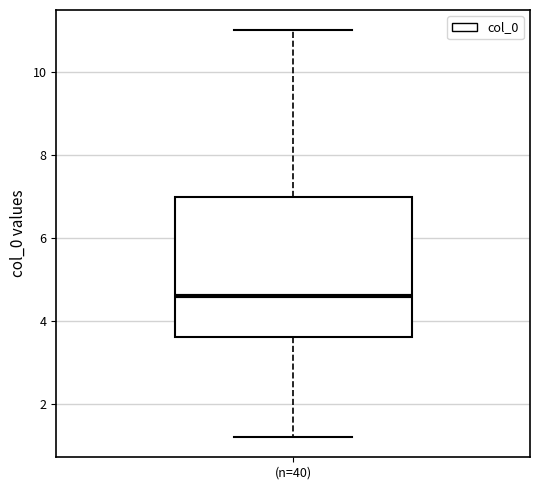

Transcribe this box plot: give where the median line is, the range the box spans, and where the two whiskers end, as read against the y-axis. The values are not printed on the chart, so give them approximately, as read against the axis.

median 4.6, box 3.6 to 7.0, whiskers 1.2 to 11.0